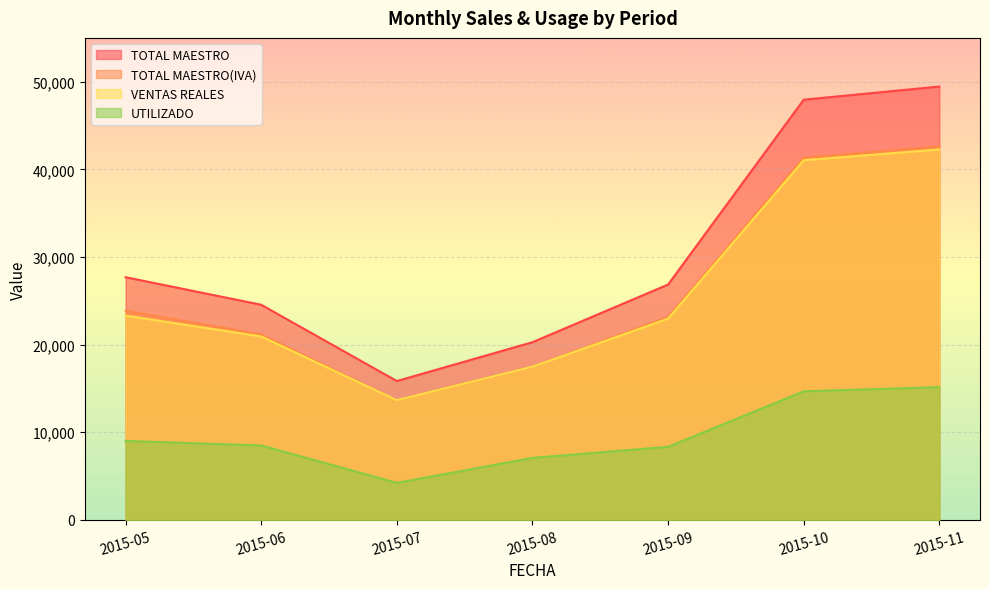

True or false: TOTAL MAESTRO has more than 1 interior local peaks.

False